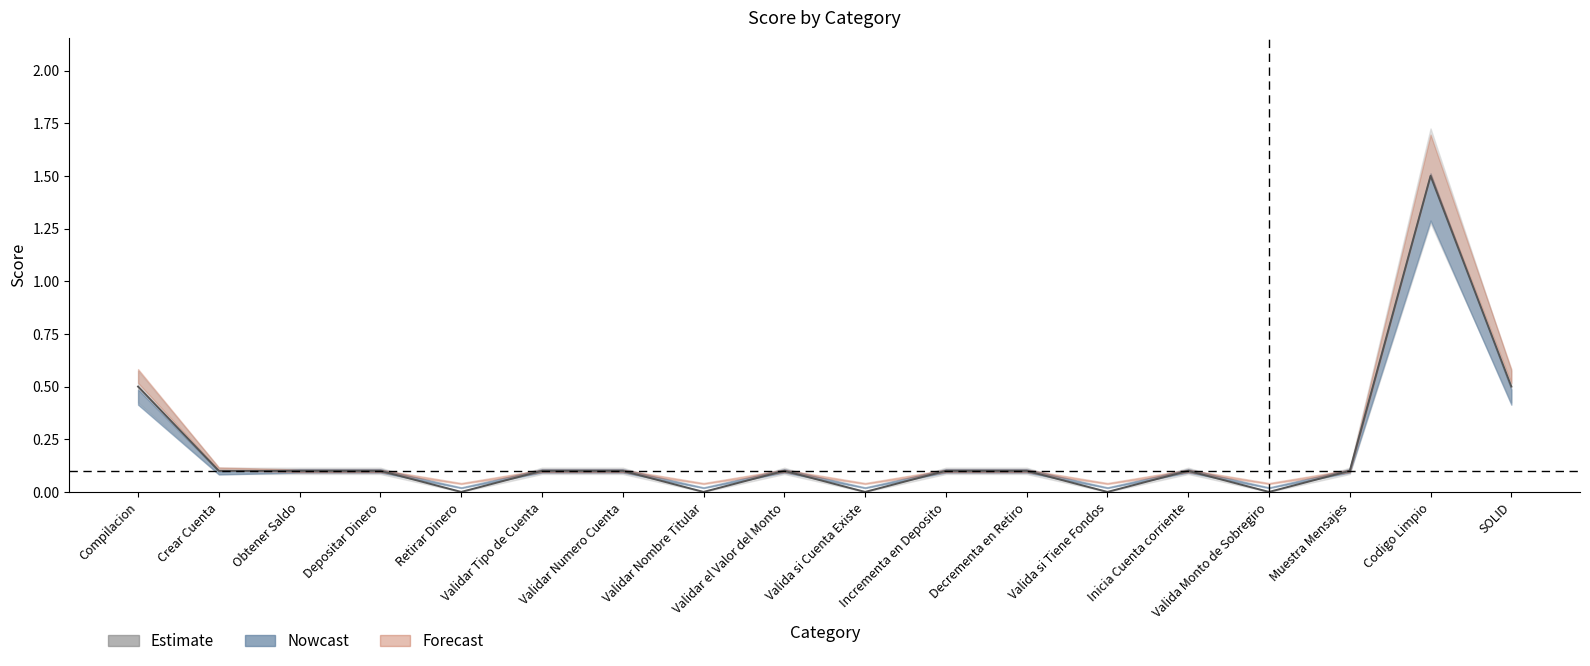

What is the approximate value of Forecast at Obtener Saldo?

0.1